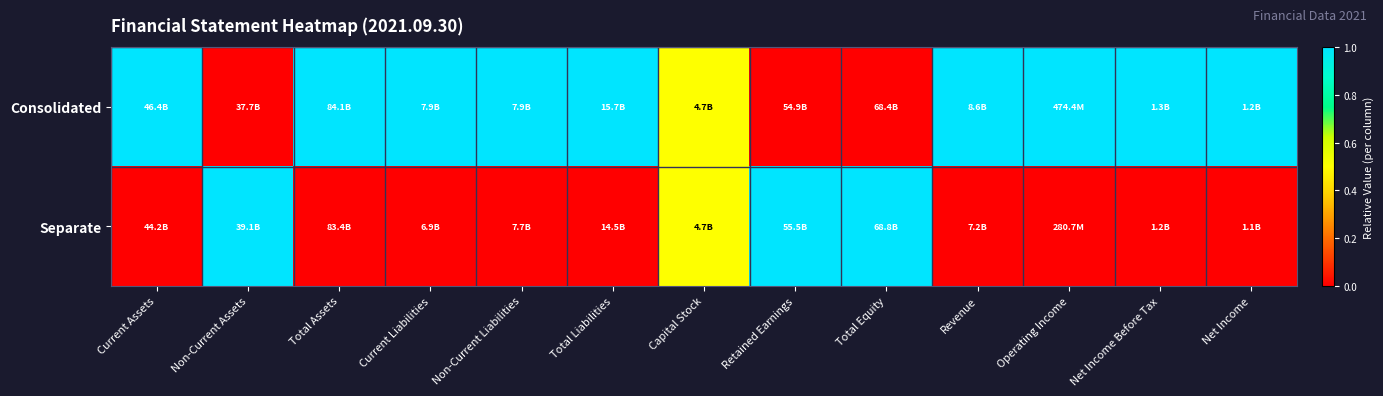

Reading right to left, extract all data points from this chart.

Consolidated: Net Income=1.0	Net Income Before Tax=1.0	Operating Income=1.0	Revenue=1.0	Total Equity=0.0	Retained Earnings=0.0	Capital Stock=0.5	Total Liabilities=1.0	Non-Current Liabilities=1.0	Current Liabilities=1.0	Total Assets=1.0	Non-Current Assets=0.0	Current Assets=1.0
Separate: Net Income=0.0	Net Income Before Tax=0.0	Operating Income=0.0	Revenue=0.0	Total Equity=1.0	Retained Earnings=1.0	Capital Stock=0.5	Total Liabilities=0.0	Non-Current Liabilities=0.0	Current Liabilities=0.0	Total Assets=0.0	Non-Current Assets=1.0	Current Assets=0.0